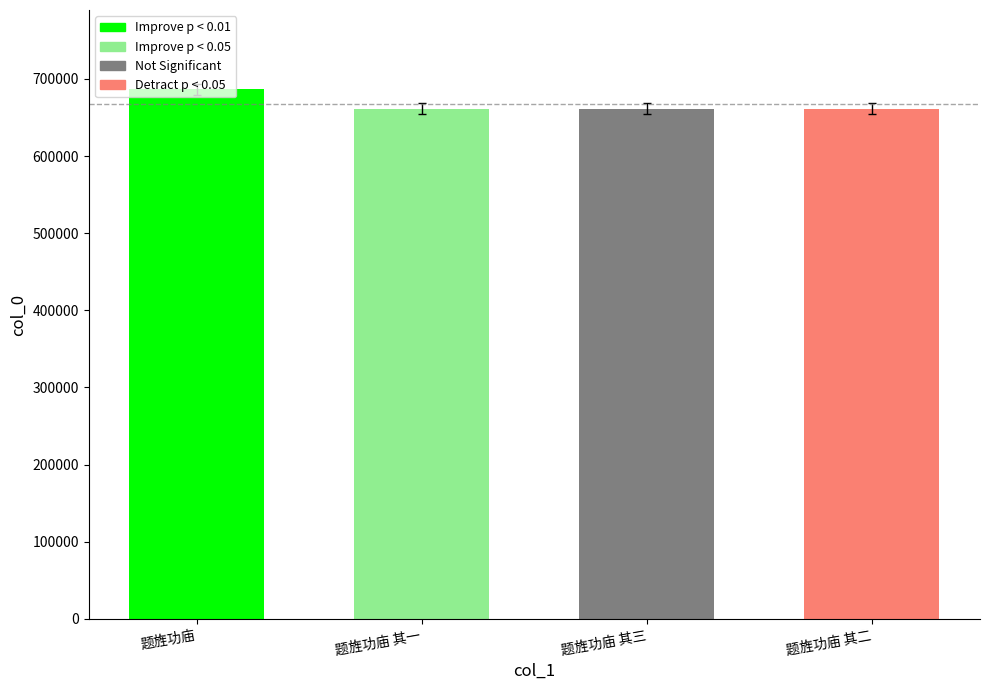

How many bars are there in total?

4